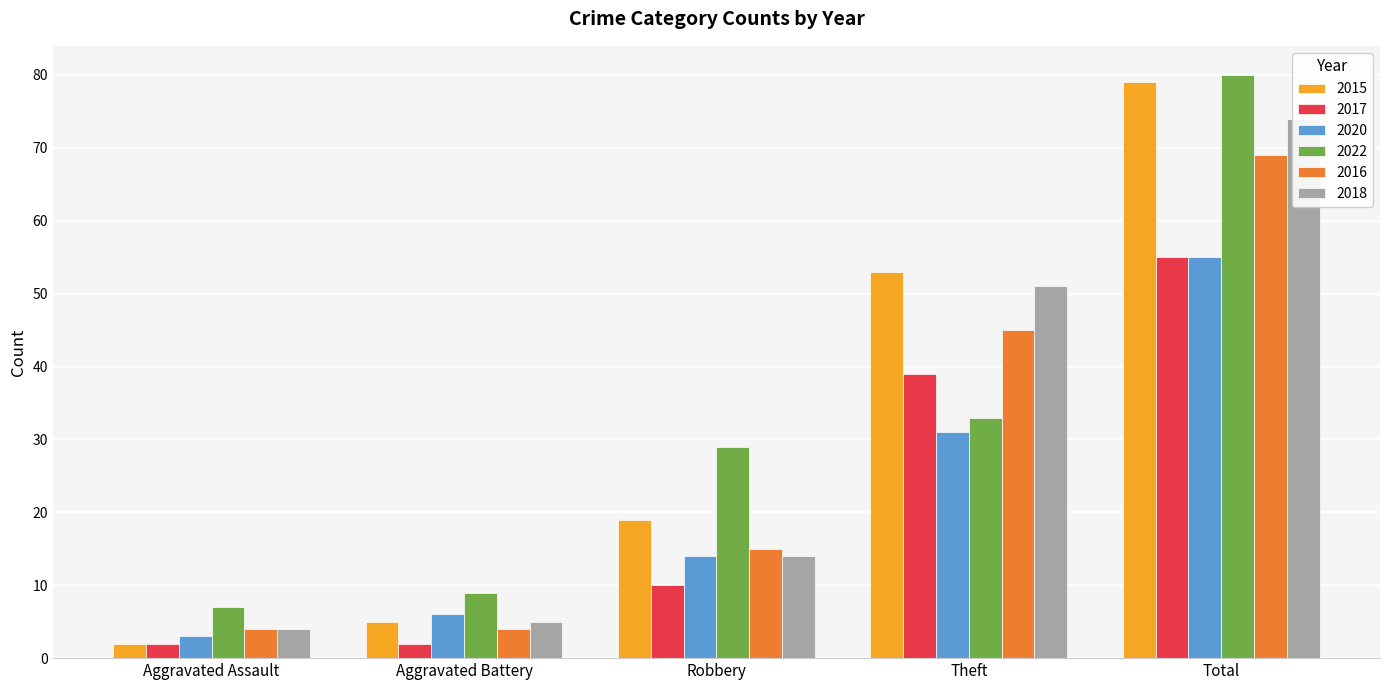

What is the label of the 2nd bar from the left?

Aggravated Battery